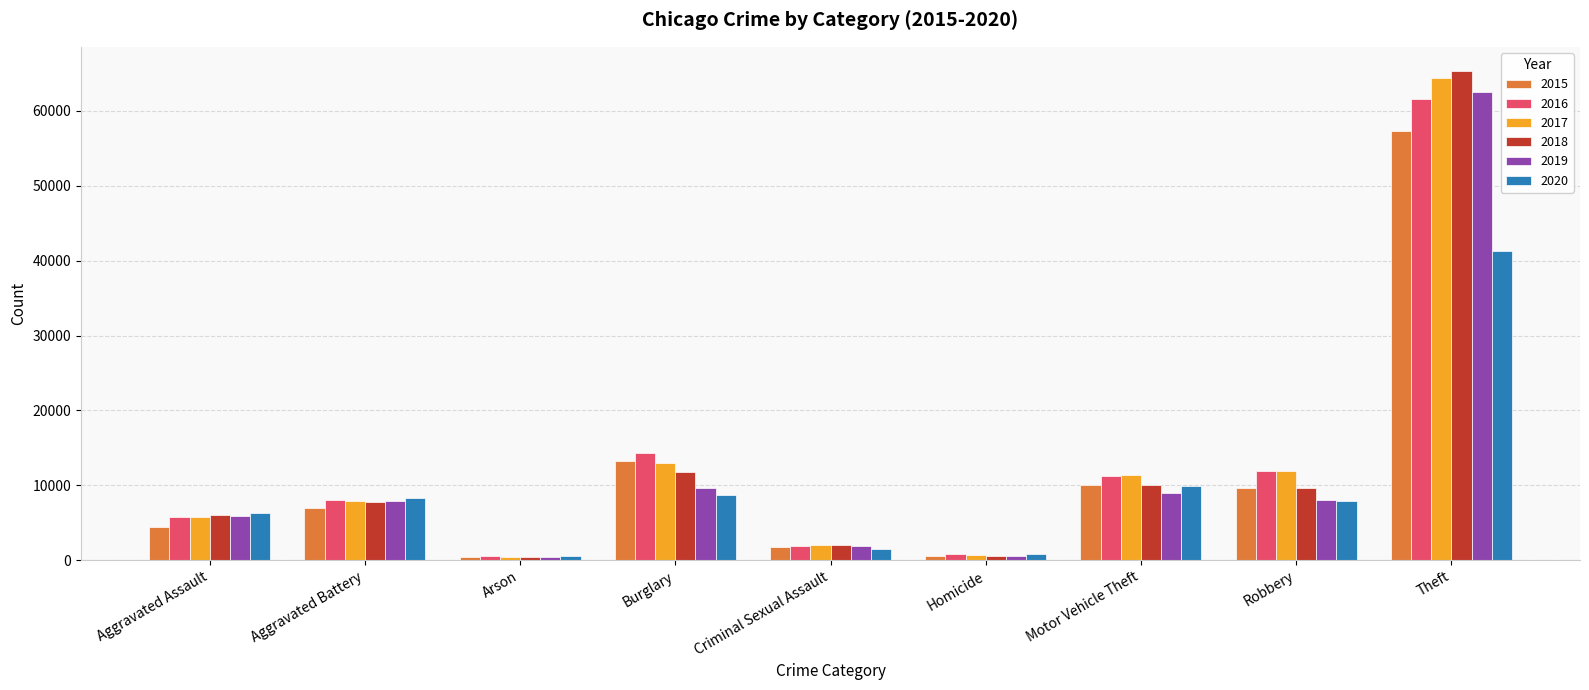

What is the maximum value shown in the chart?

65288